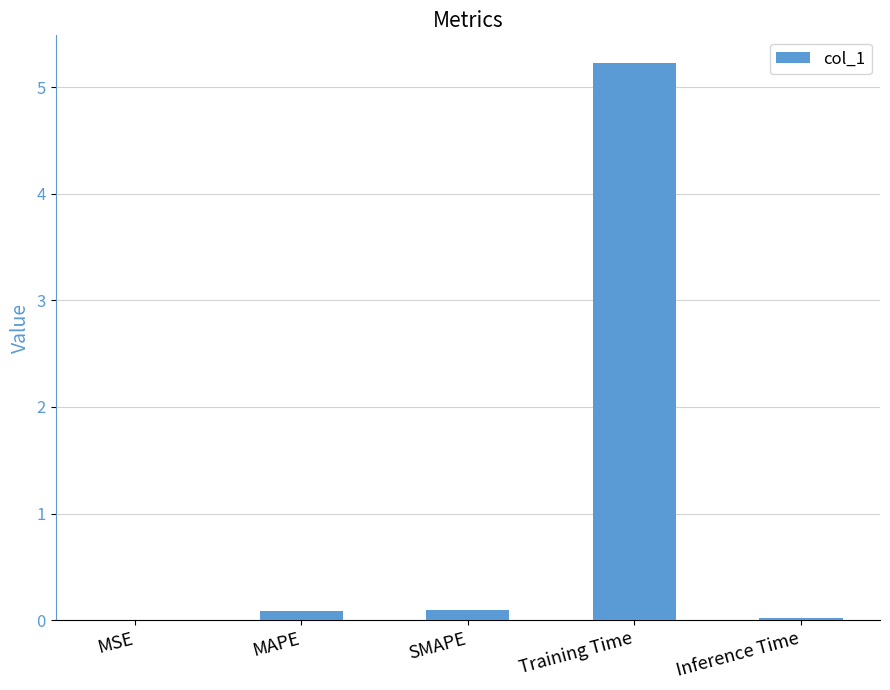

What is the maximum value shown in the chart?

5.2